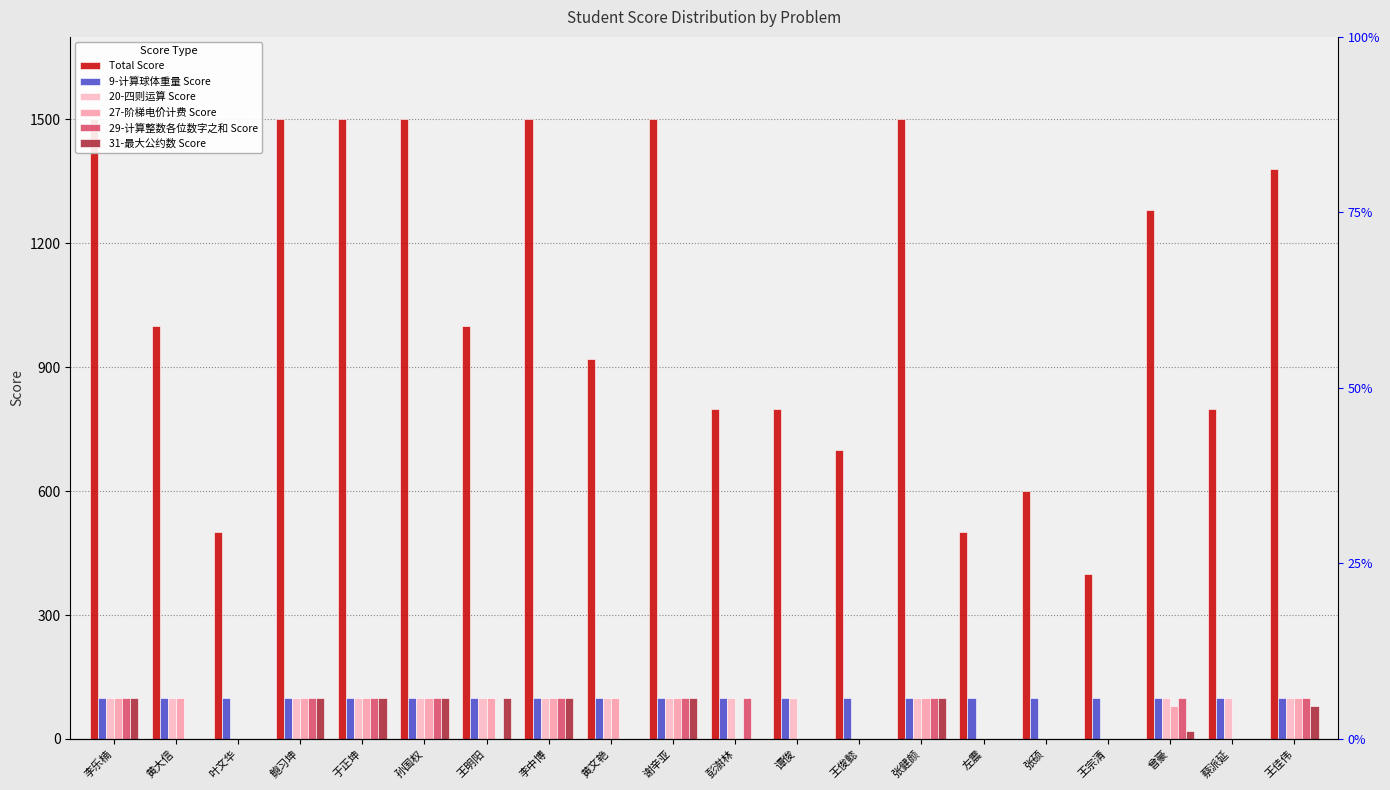

What is the difference between the 31-最大公约数 Score values at 叶文华 and 王明阳?

100